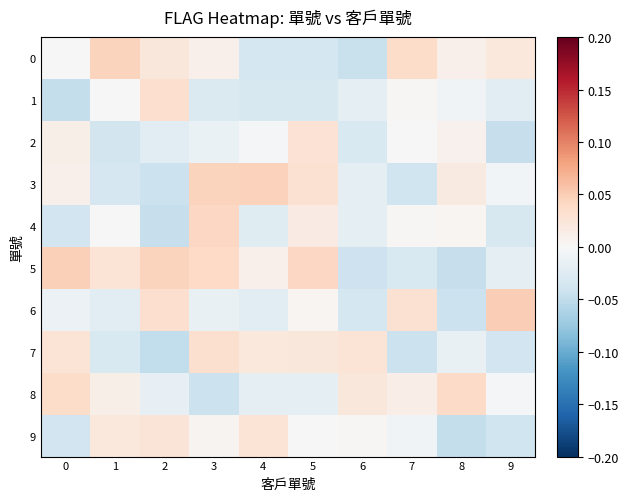

What is the total value across all series at 3?

0.1